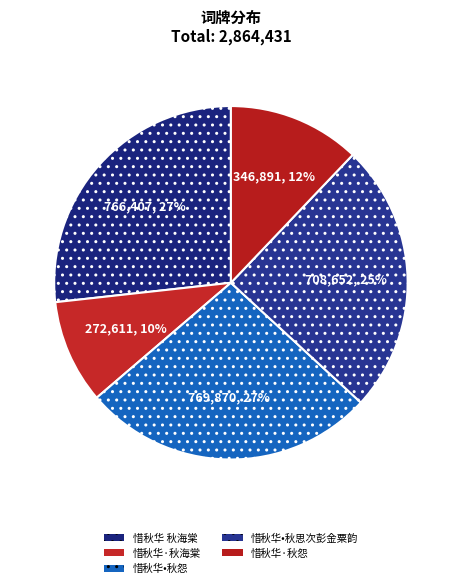

True or false: 惜秋华·秋海棠 accounts for 18% of the total.

False